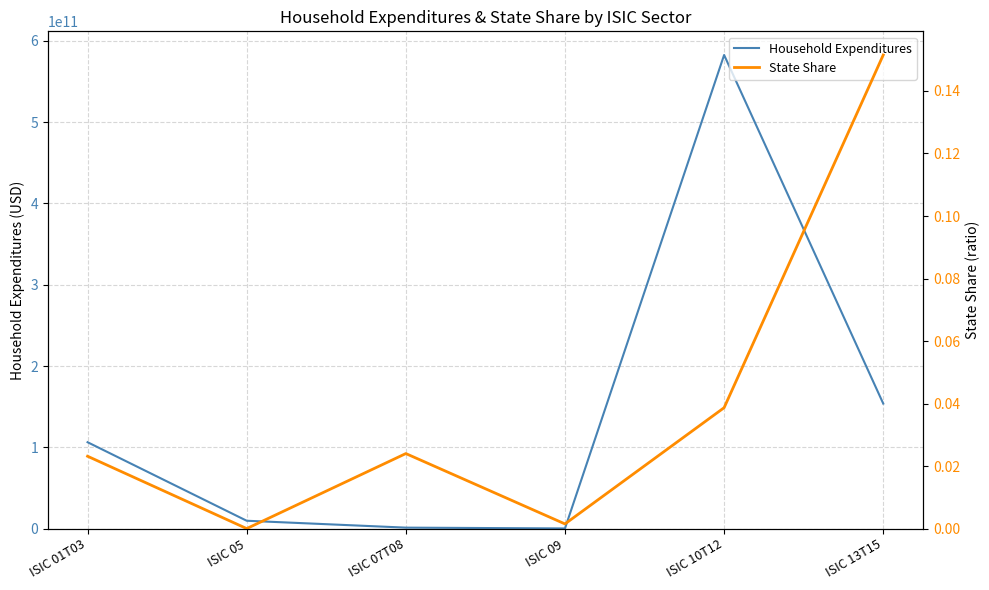

Which category has the highest value in the State Share series?

ISIC 13T15